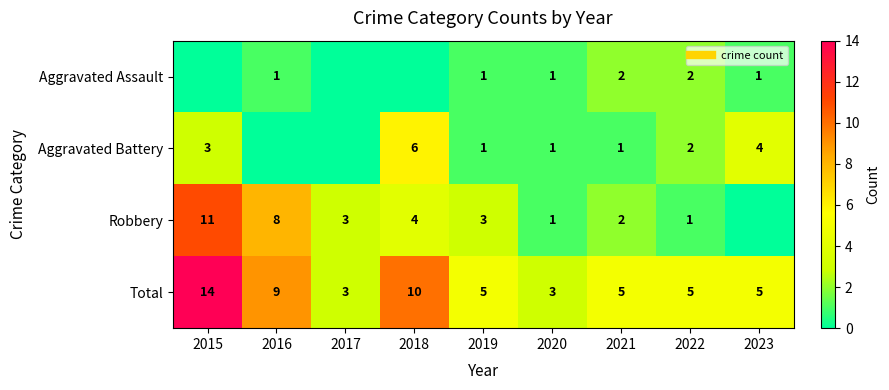

The value of Robbery at 2018 is 7. True or false?

False